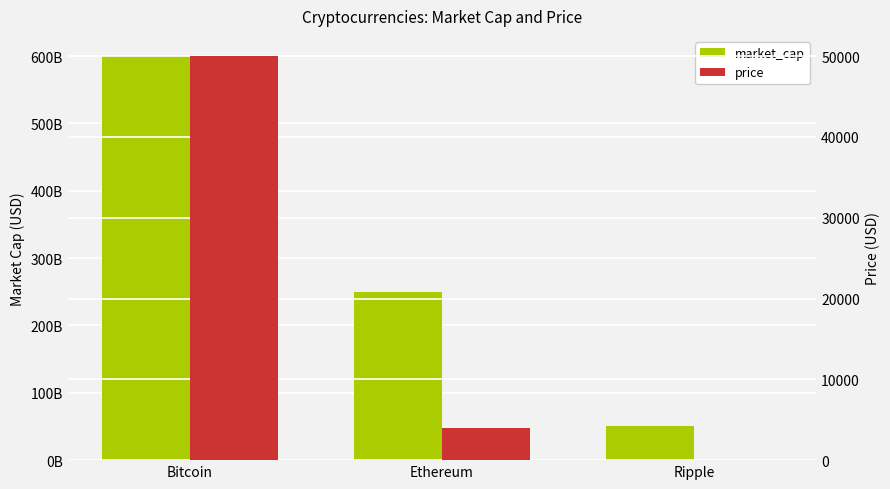

Reading left to right, list all the values displayed in this chart.

market_cap: 600000000000	250000000000	50000000000
price: 50000	4000	1